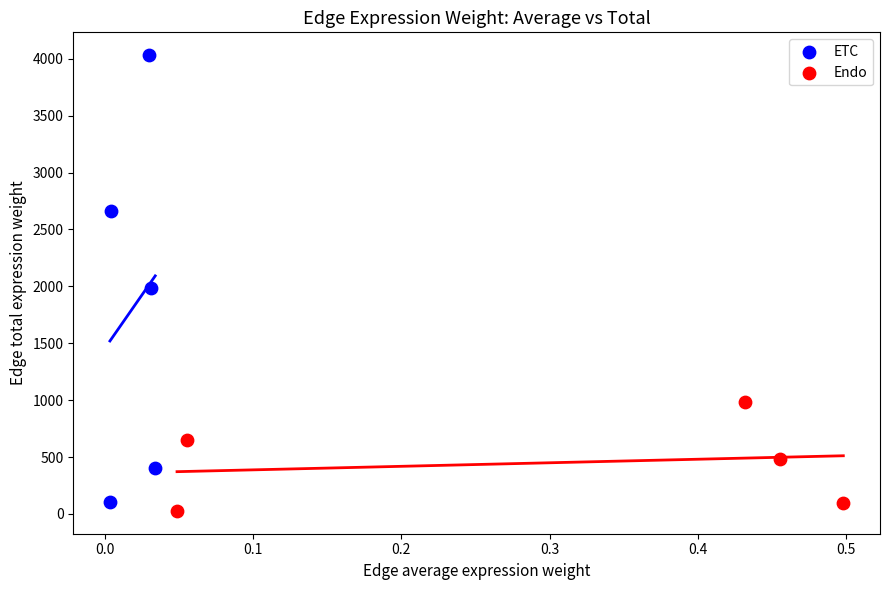

Which series contains the lowest Y value?

Endo